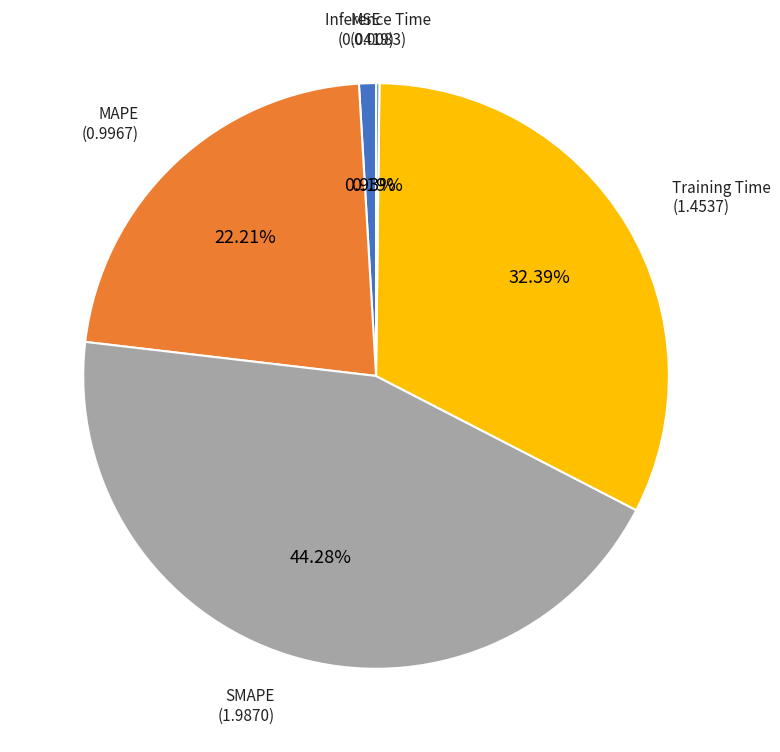

Is there any slice that represents more than half of the pie?

No